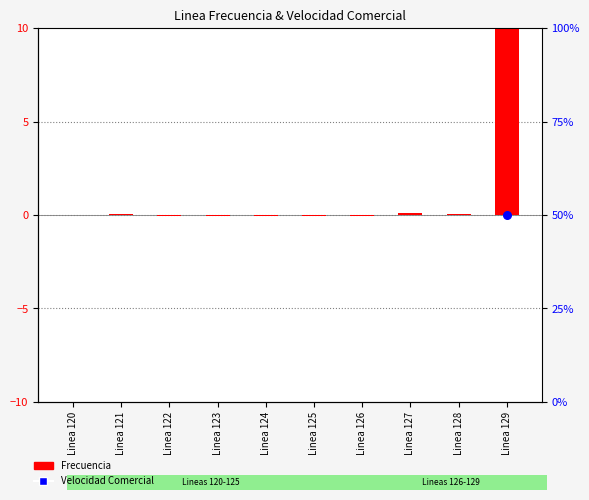

Is the value of Frecuencia at Linea 129 greater than the value of Velocidad Comercial at Linea 127?

Yes